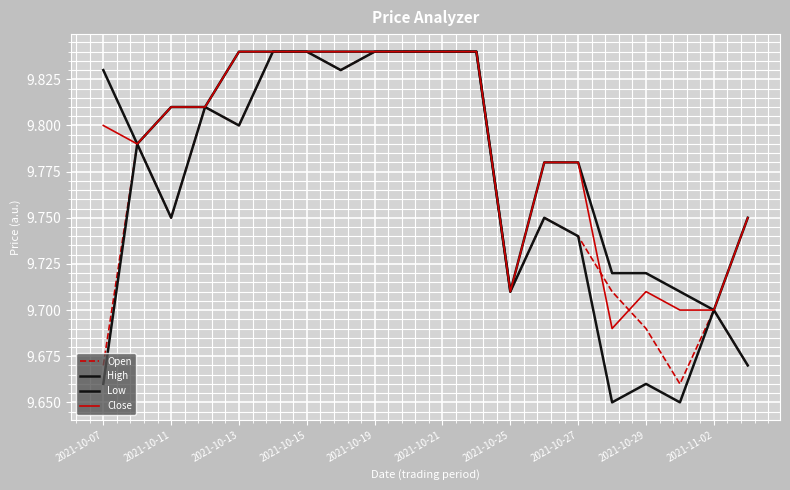

How many interior local valleys does the Low series have?

6